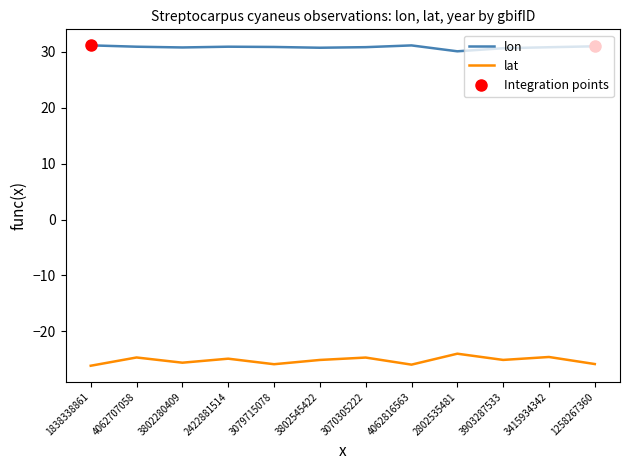

Where is lon nearest to the value 30?

2802535481